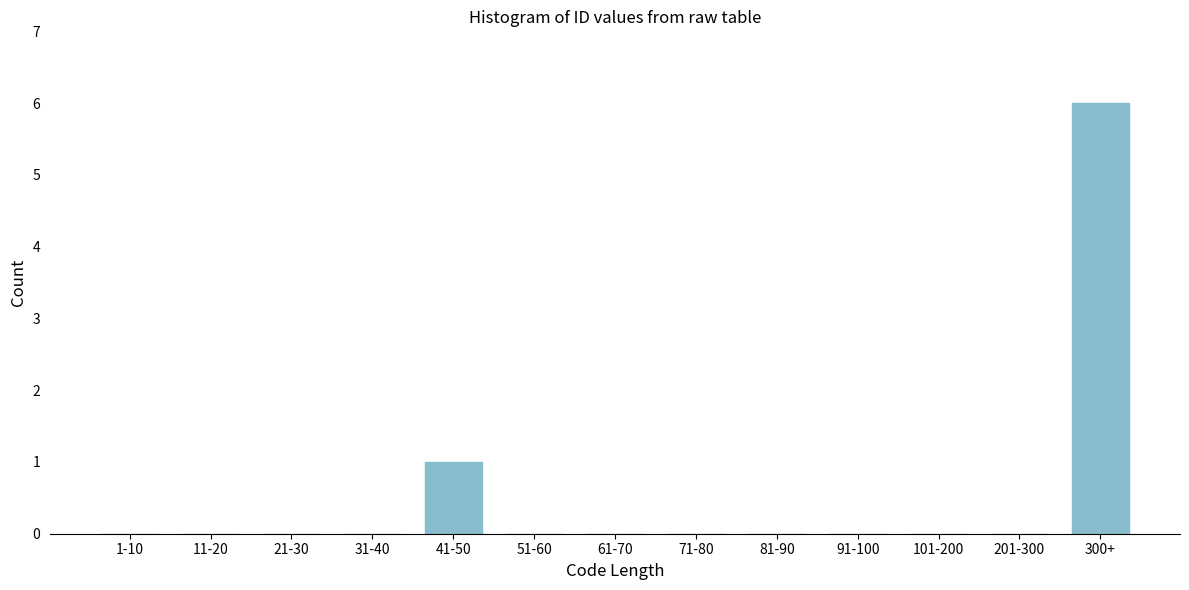

Reading right to left, what are all the values shown in this chart?

300+=6	201-300=0	101-200=0	91-100=0	81-90=0	71-80=0	61-70=0	51-60=0	41-50=1	31-40=0	21-30=0	11-20=0	1-10=0